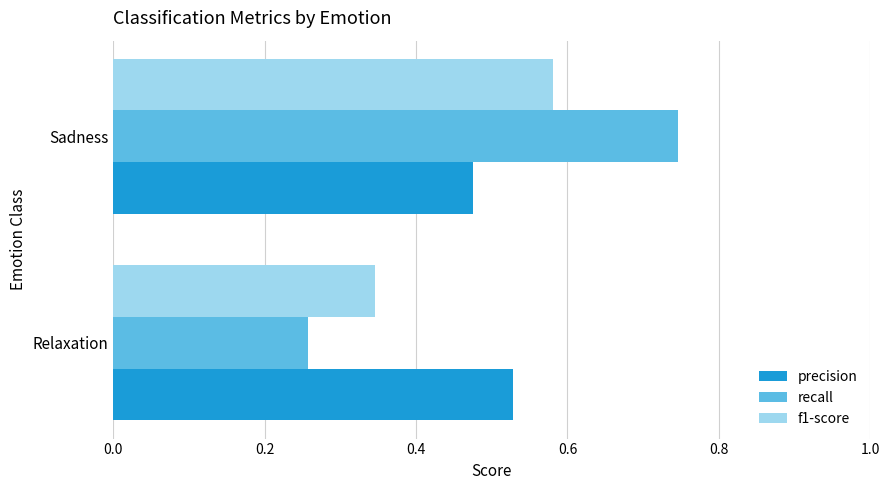

How many data points does each series have?

2